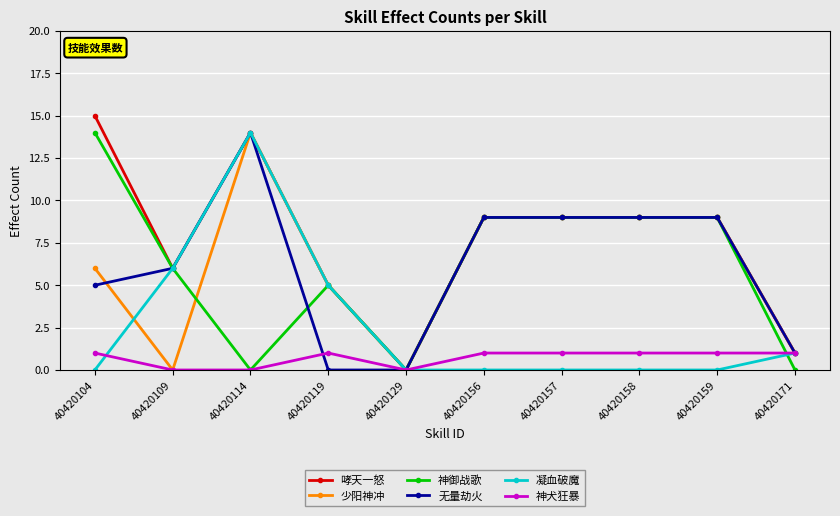

Where is the first local minimum for 神御战歌?

40420114